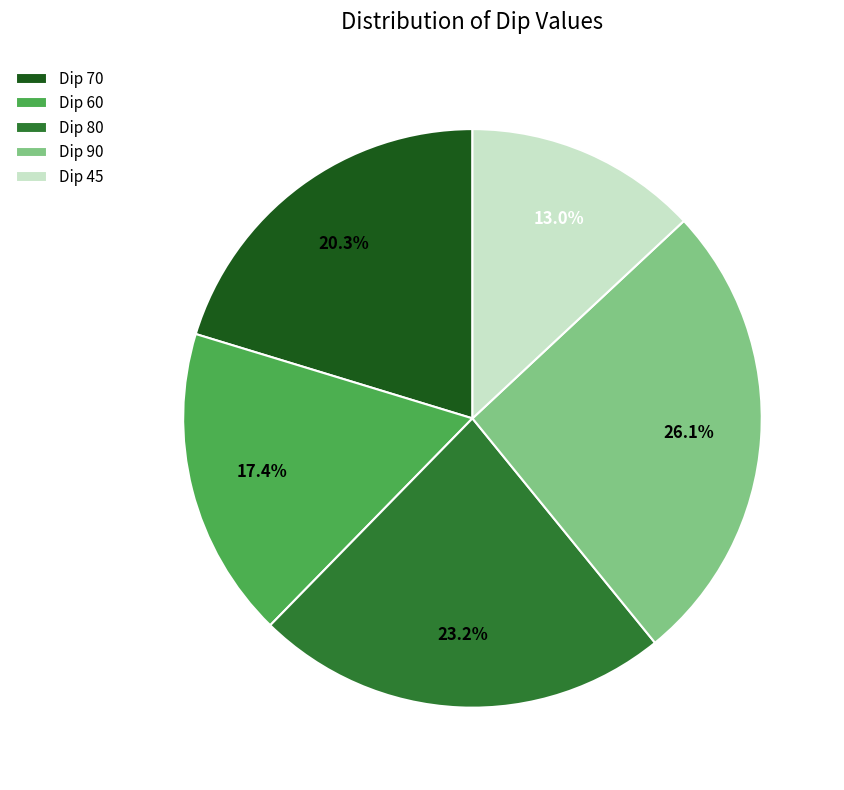

What portion of the pie excludes Dip 80?

76.8%